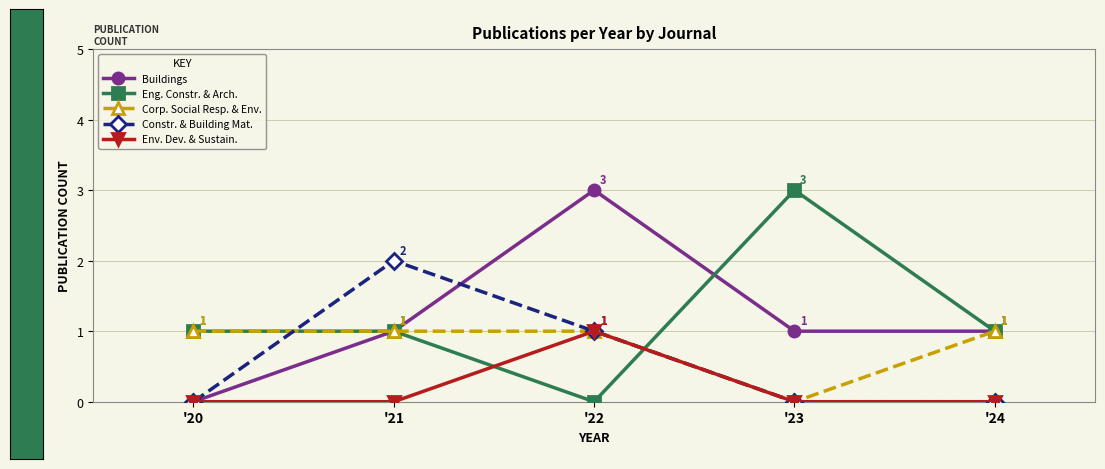

At which category is the sum across all series the highest?

'22